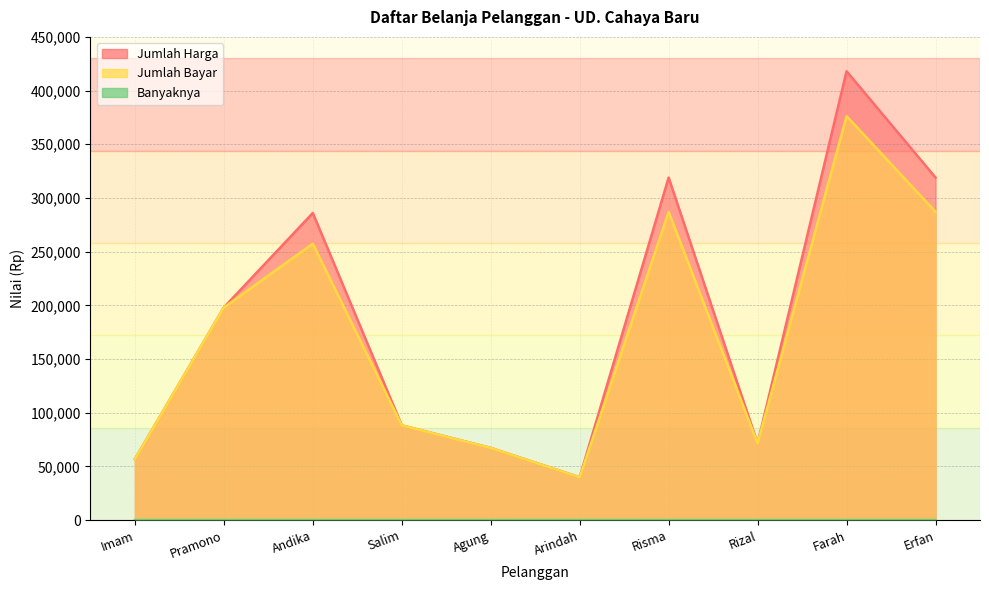

List the series in order of their peak value, highest first.

Jumlah Harga, Jumlah Bayar, Banyaknya